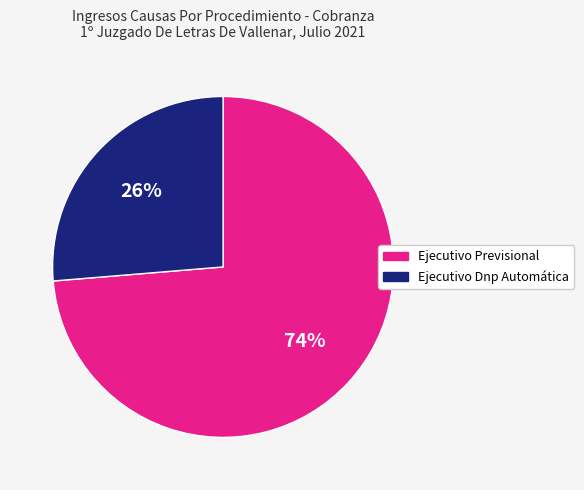

How many segments does this pie chart have?

2